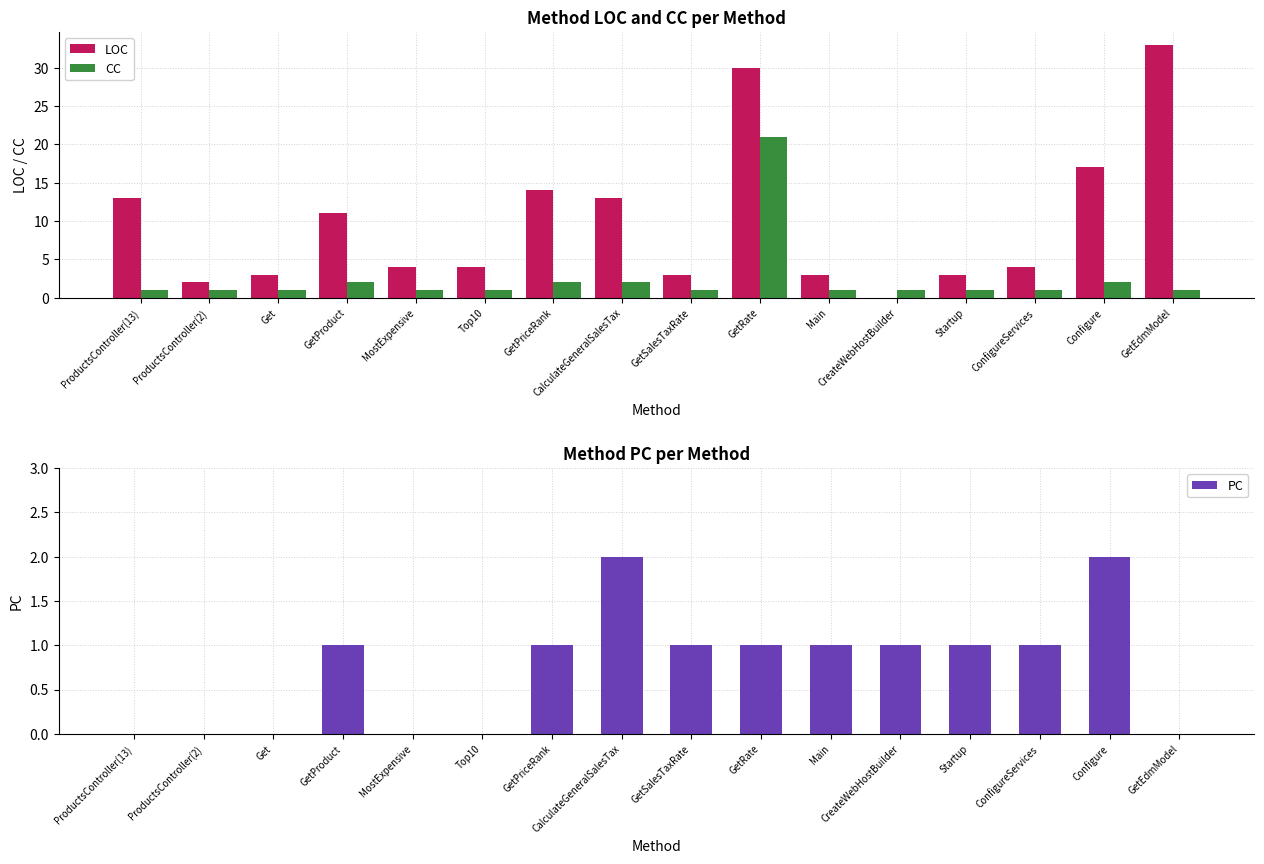

Which series has the largest total across all categories?

LOC